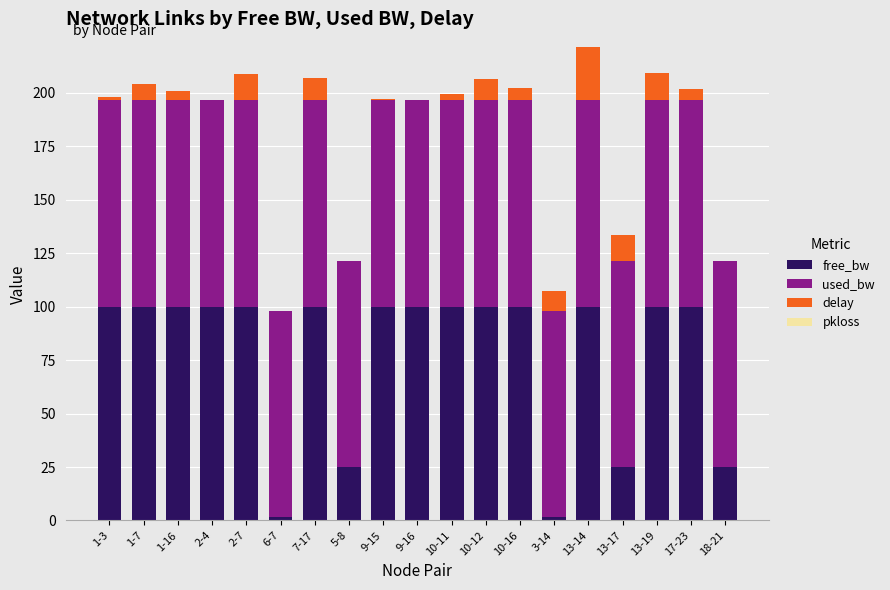

What is the sum of all free_bw values?

1478.1